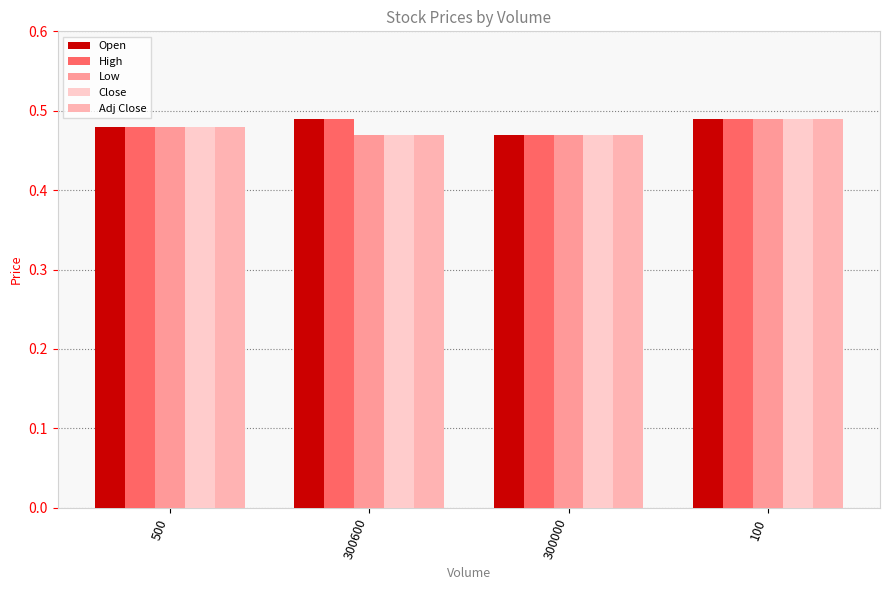

The Close series shows 0.7 at 300000. True or false?

False